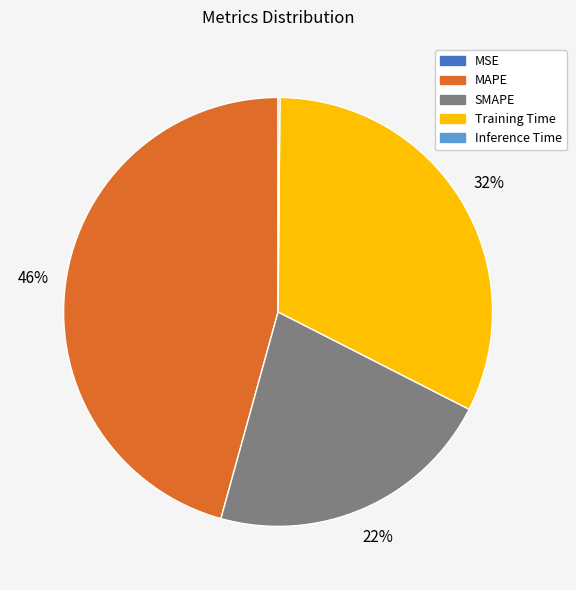

Which category has the biggest portion of the pie?

MAPE